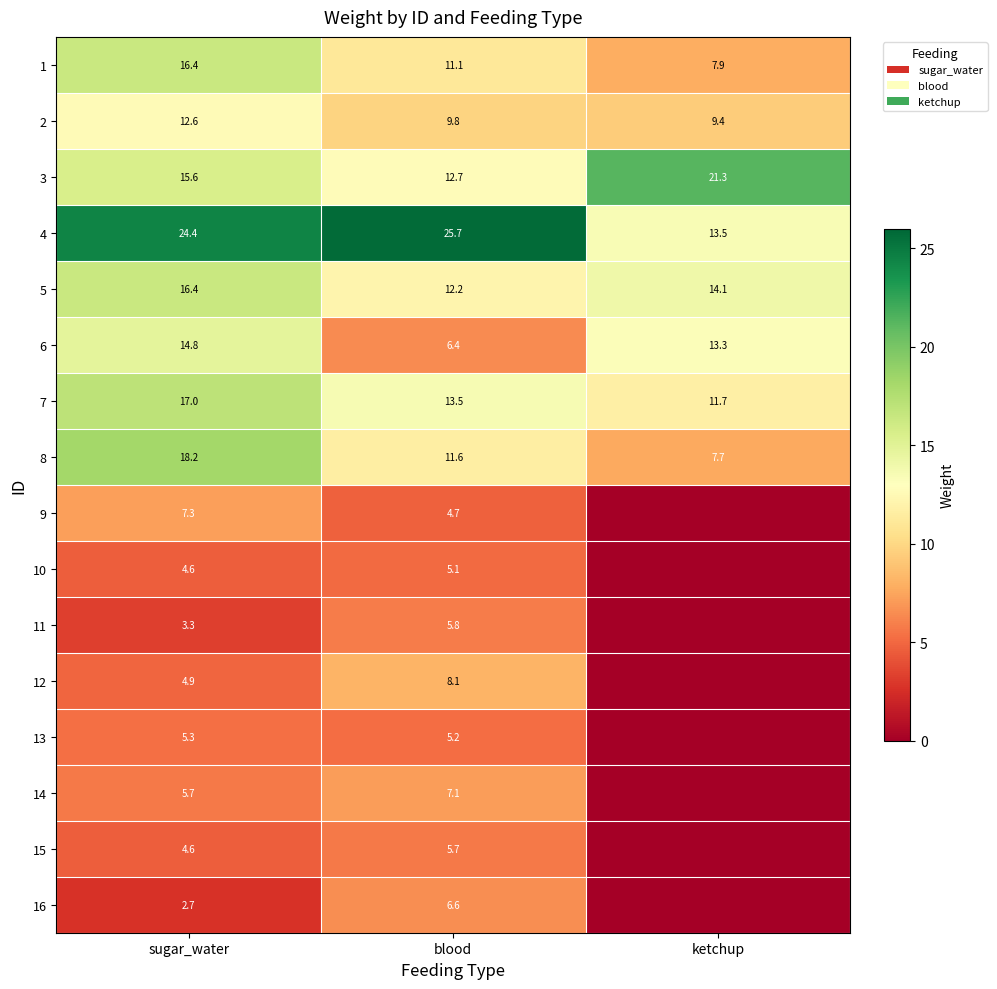

At which label is 3 closest to 17?

sugar_water